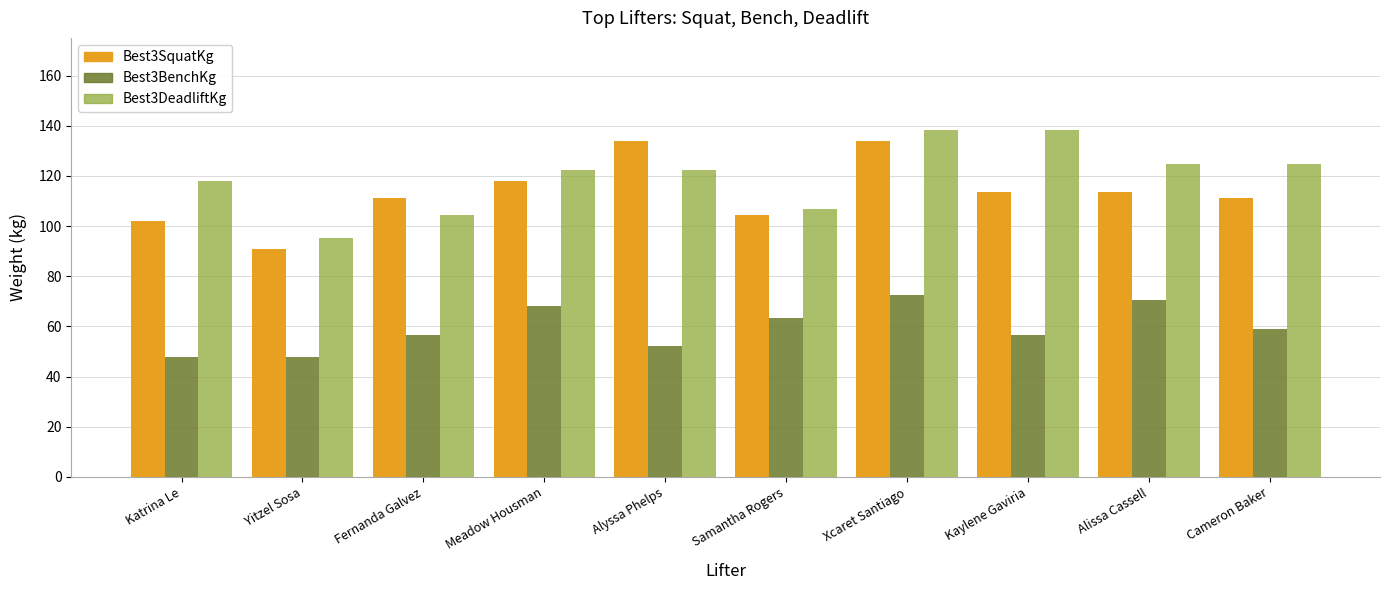

At Cameron Baker, list the series in order from smallest to largest.

Best3BenchKg, Best3SquatKg, Best3DeadliftKg